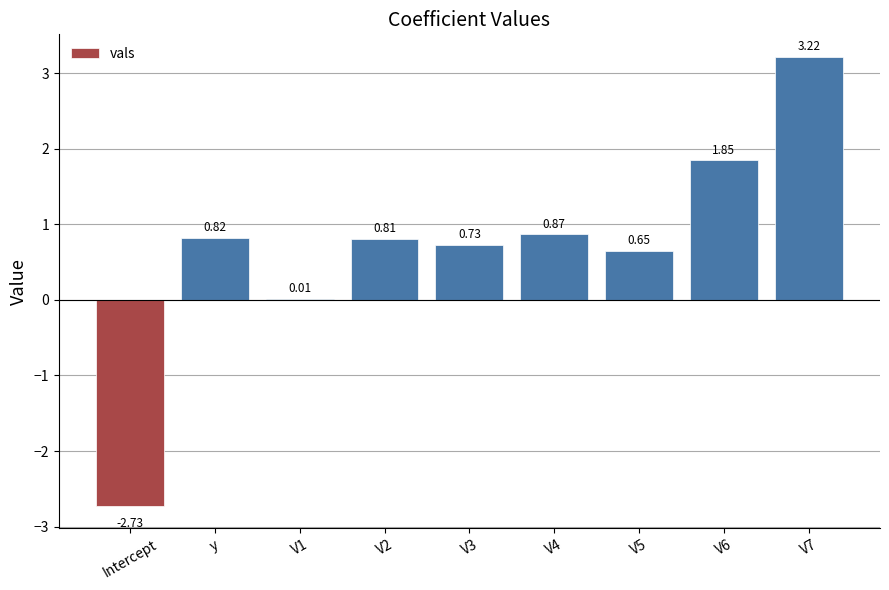

Which has a higher value, V7 or V6?

V7